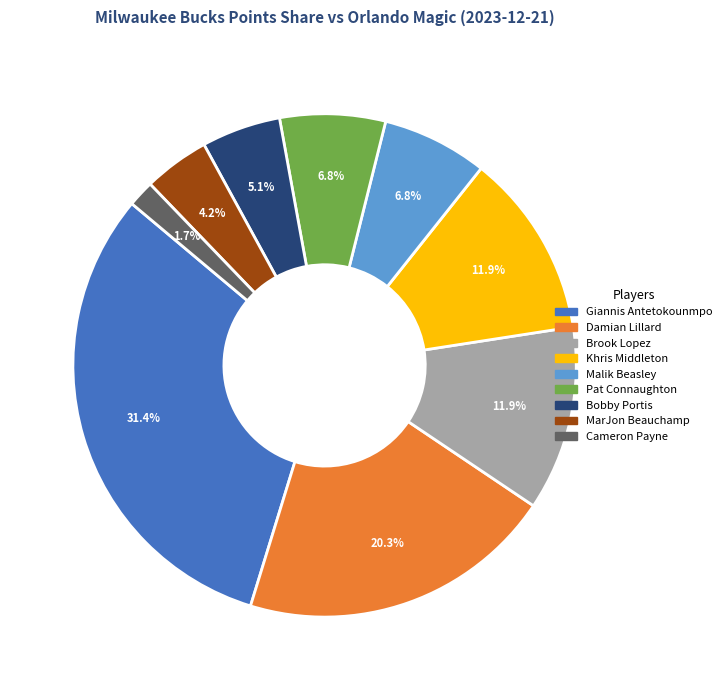

Does Giannis Antetokounmpo account for over 50% of the chart?

No